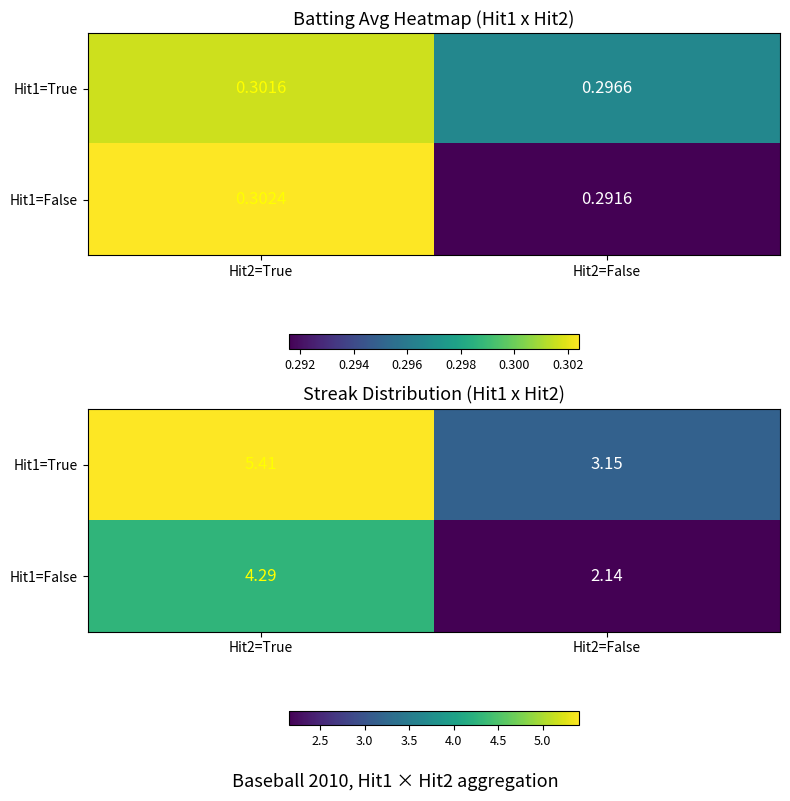

What is the sum of all Hit1=True values?

8.6